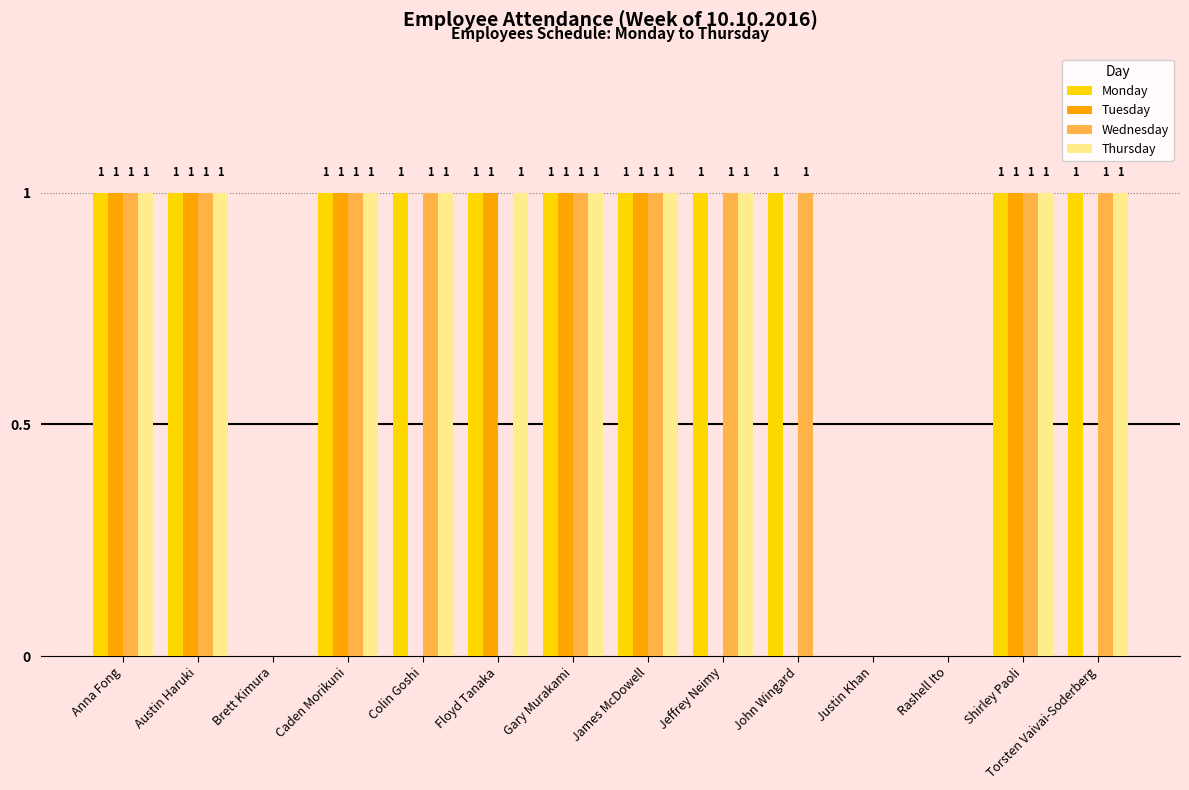

Is it true that Thursday equals 1 at Caden Morikuni?

True